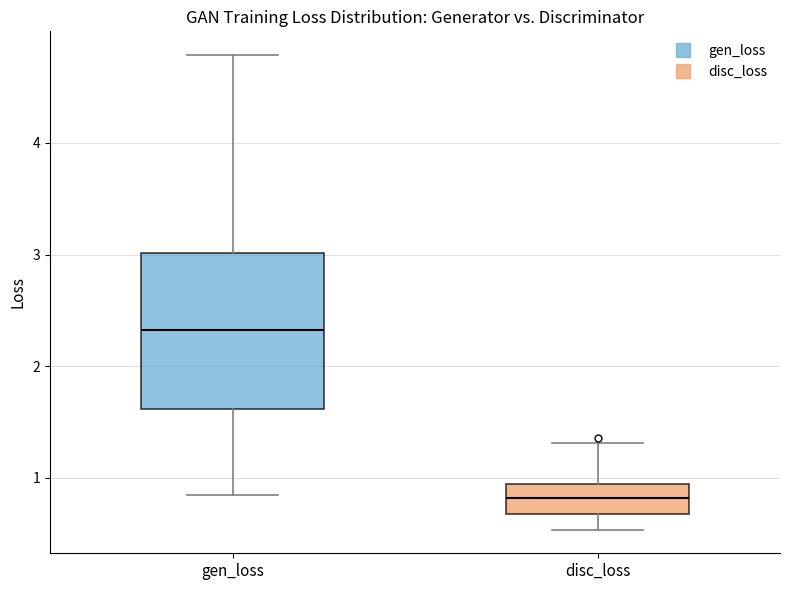

Comparing the boxes themselves (not the whiskers), which one is the tallest?

gen_loss